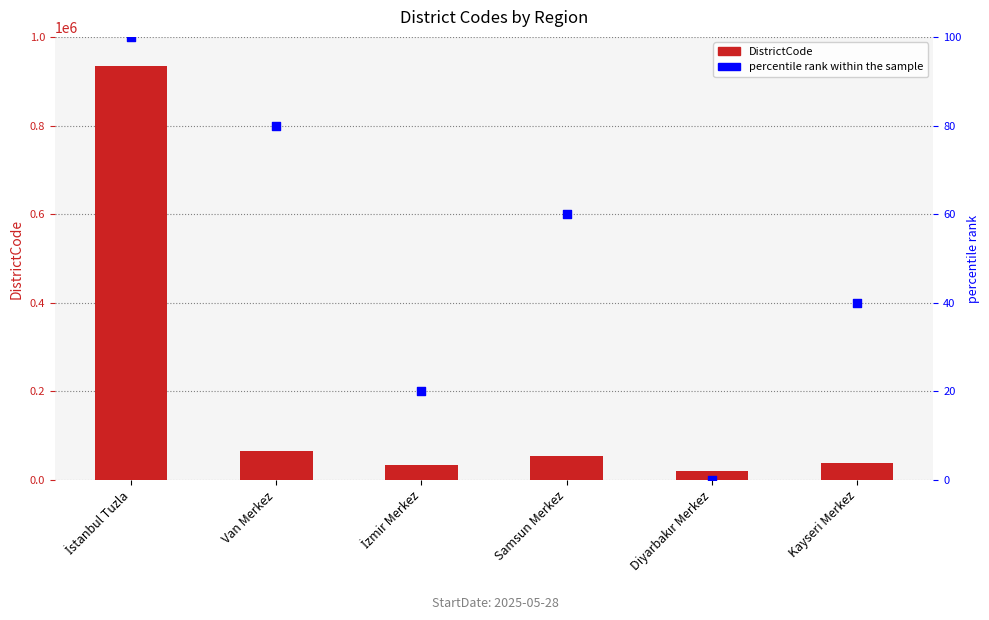

What are all the series names shown in the legend?

DistrictCode, percentile rank within the sample